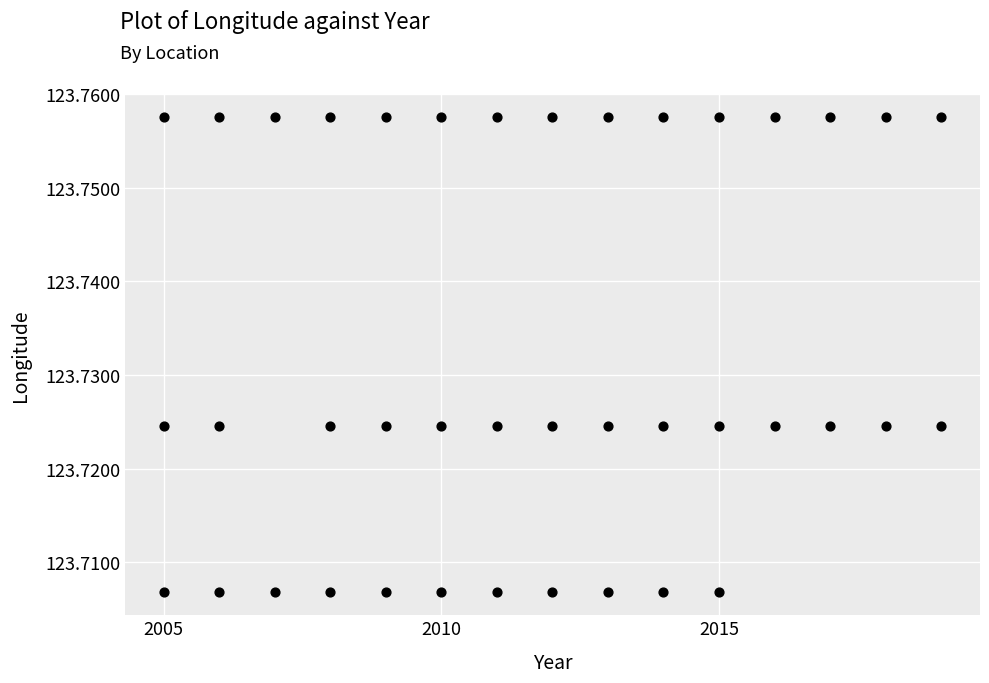

What is the range of X values (max minus min)?

14.0